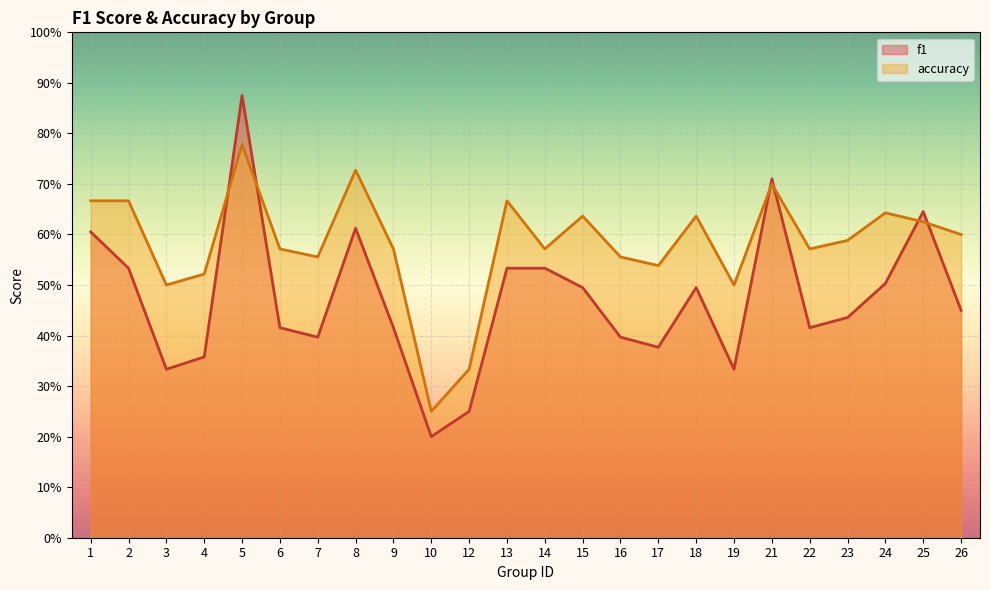

Reading right to left, what are all the values shown in this chart?

f1: 0.5	0.6	0.5	0.4	0.4	0.7	0.3	0.5	0.4	0.4	0.5	0.5	0.5	0.2	0.2	0.4	0.6	0.4	0.4	0.9	0.4	0.3	0.5	0.6
accuracy: 0.6	0.6	0.6	0.6	0.6	0.7	0.5	0.6	0.5	0.6	0.6	0.6	0.7	0.3	0.2	0.6	0.7	0.6	0.6	0.8	0.5	0.5	0.7	0.7